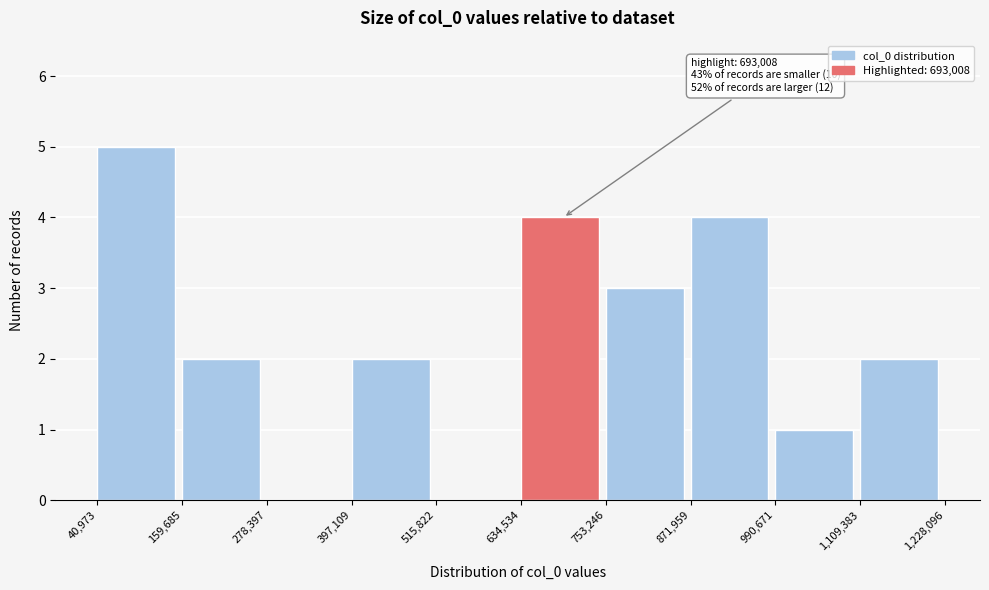

Which range on the x-axis has the tallest bar?

40,973 to 159,685